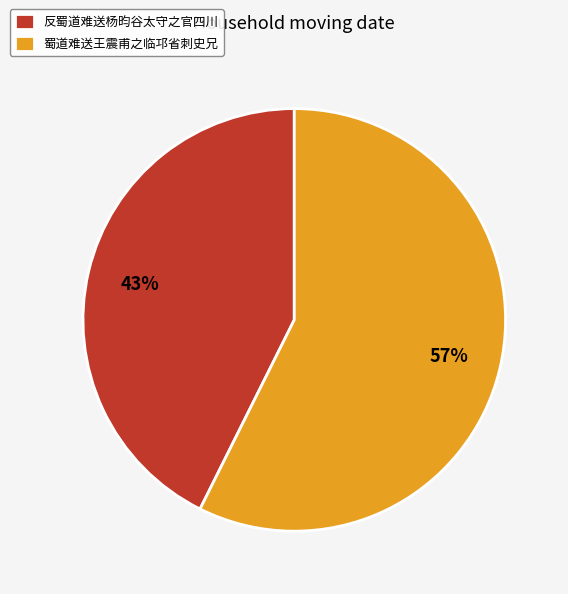

Is the sum of 反蜀道难送杨昀谷太守之官四川 and 蜀道难送王震甫之临邛省刺史兄 greater than half?

Yes